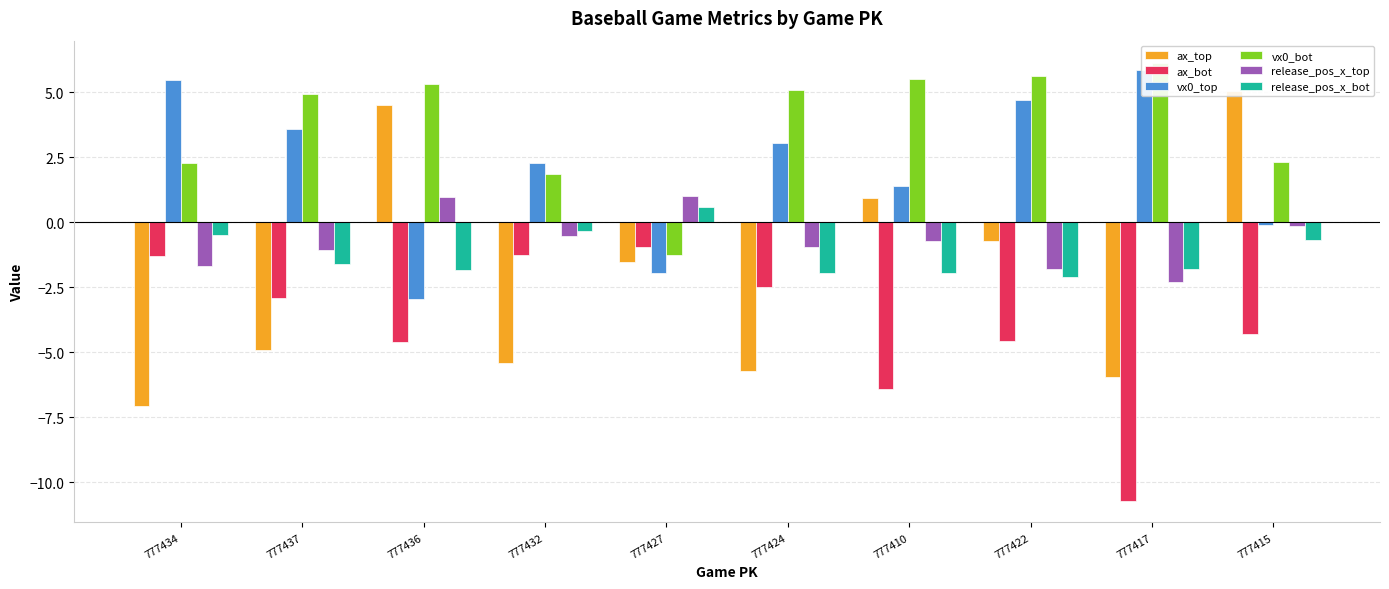

The value of ax_top at 777415 is 1.3. True or false?

False